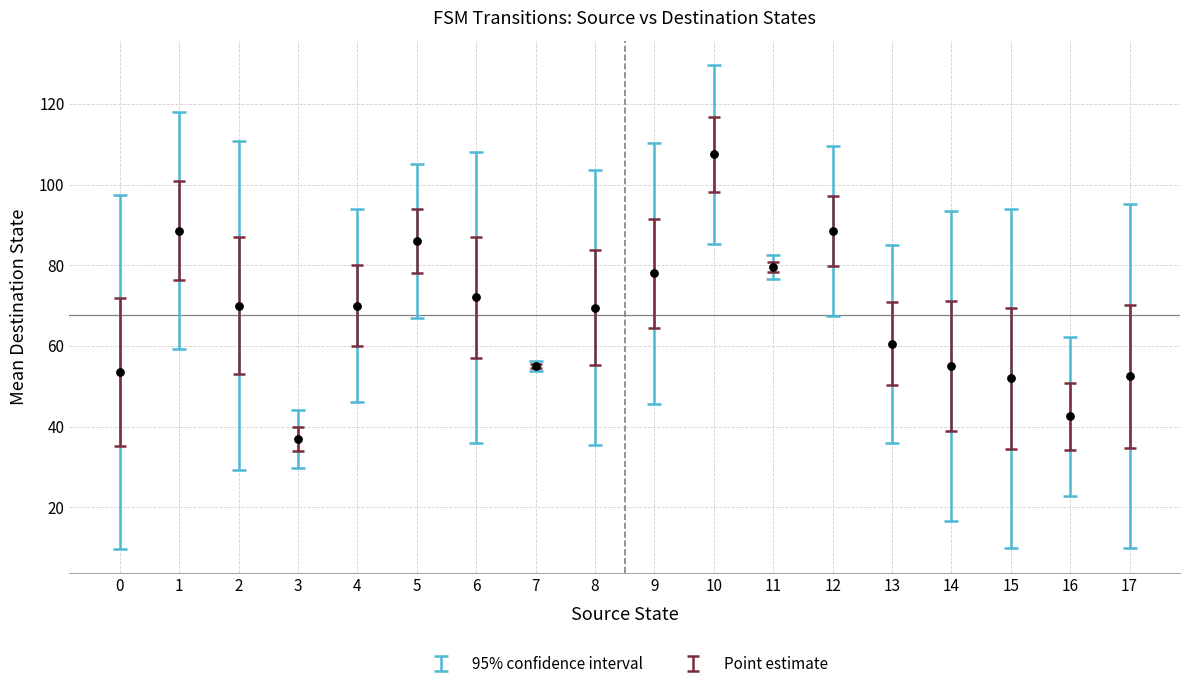

What is the range of Y values (max minus min)?

70.5